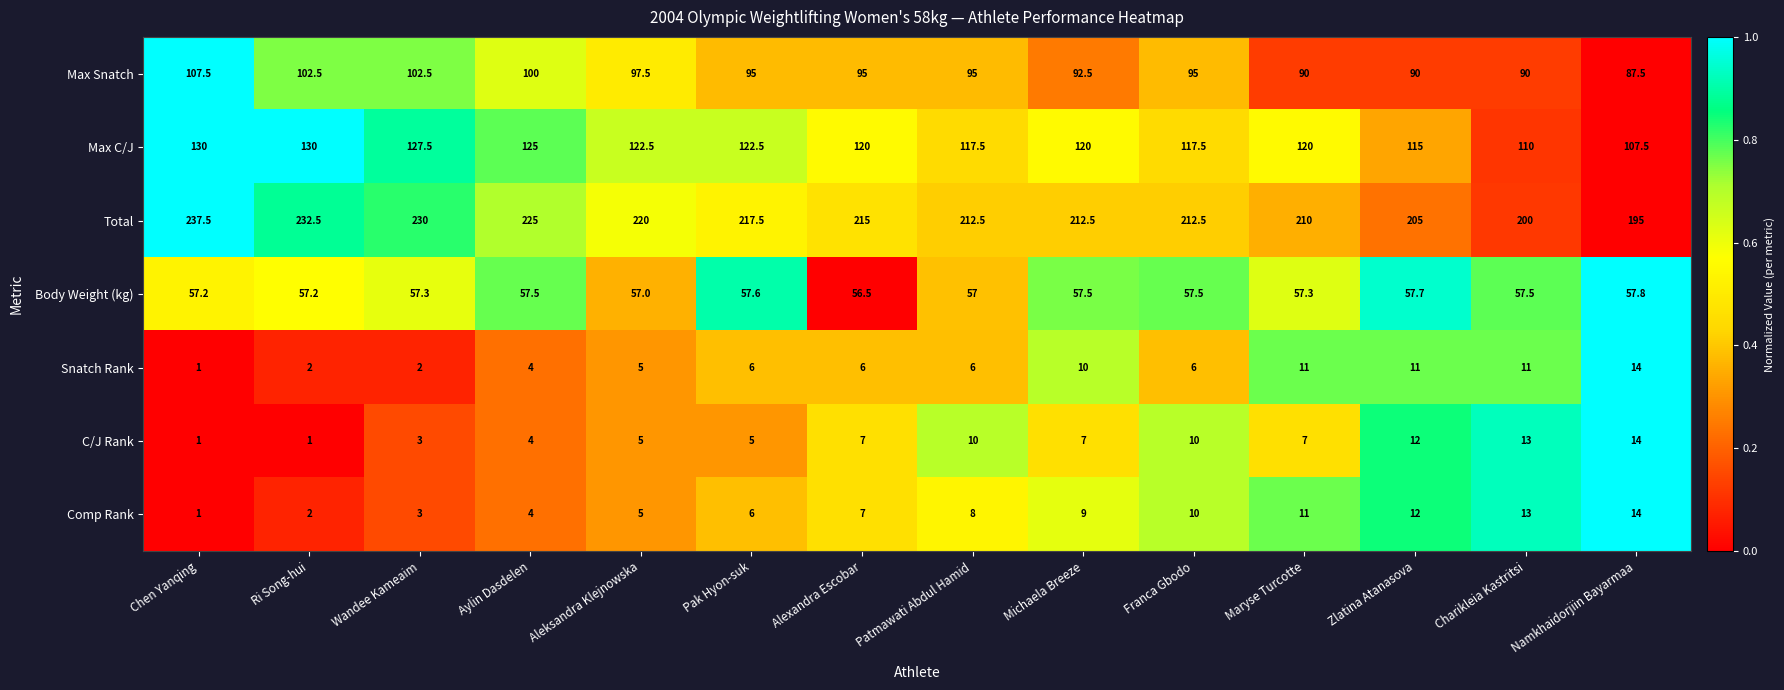

What is the spread (max minus min) of values at Charikleia Kastritsi?

189.0